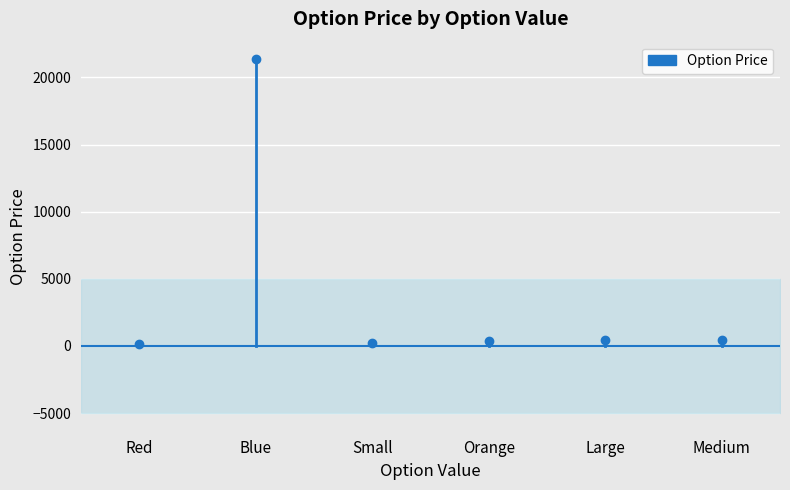

How many series are shown in this chart?

1